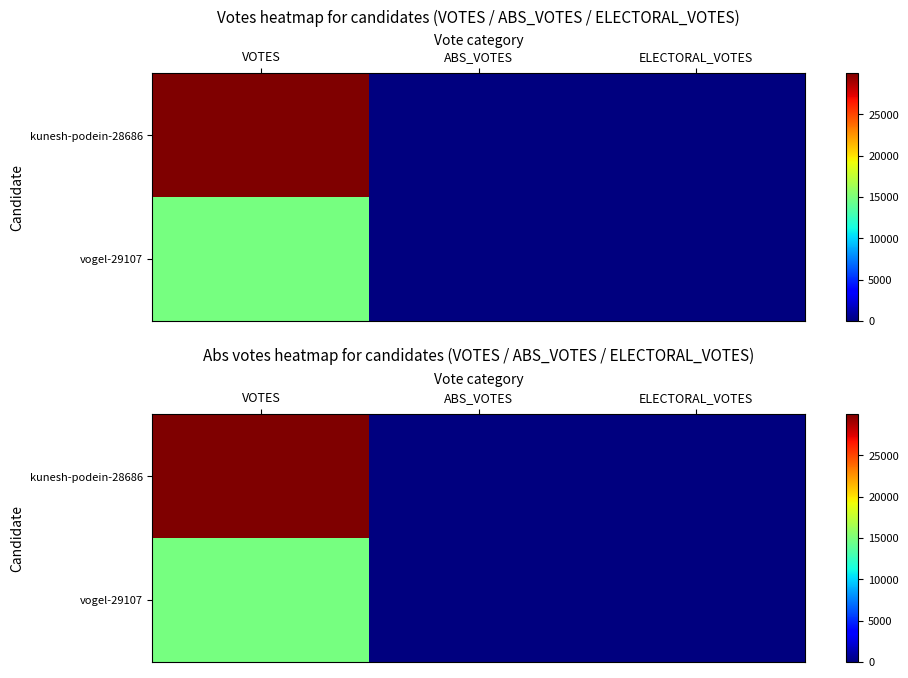

What is the difference between the maximum and second lowest values in the kunesh-podein-28686 series?

29967